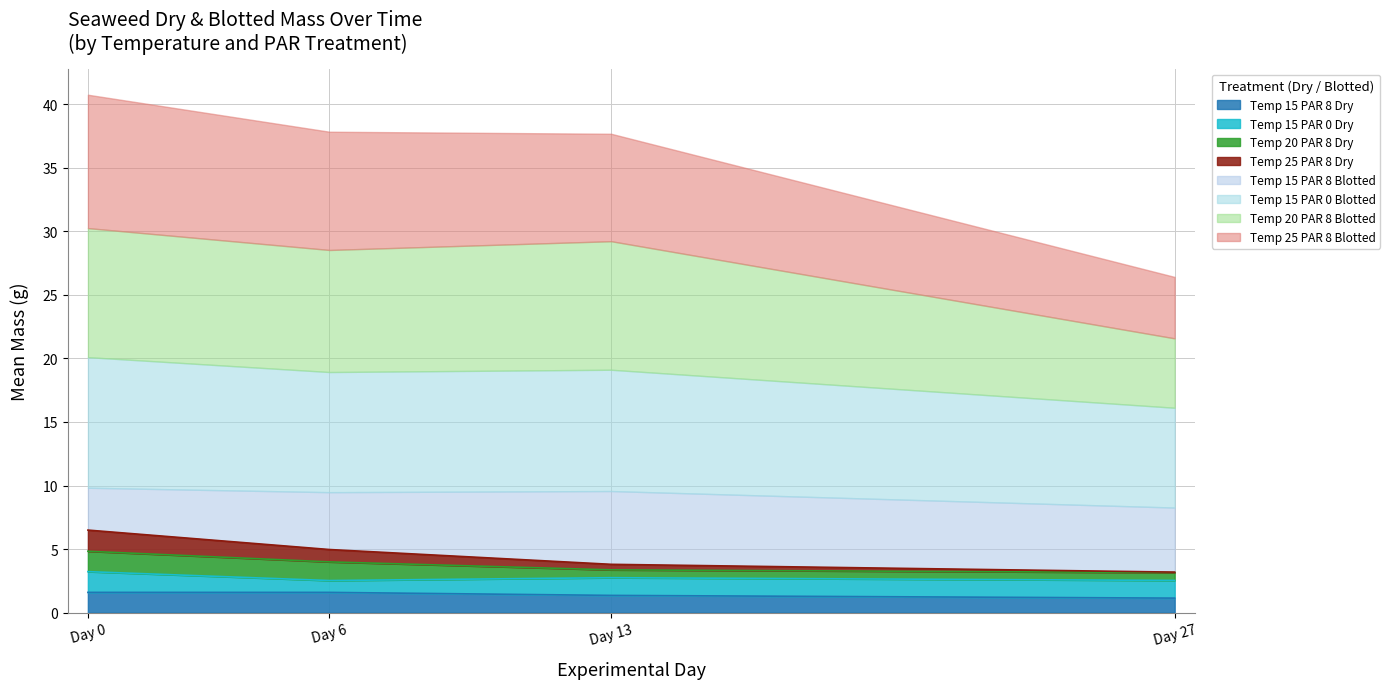

True or false: Temp 15 PAR 8 Dry and Temp 25 PAR 8 Dry intersect in this chart.

False